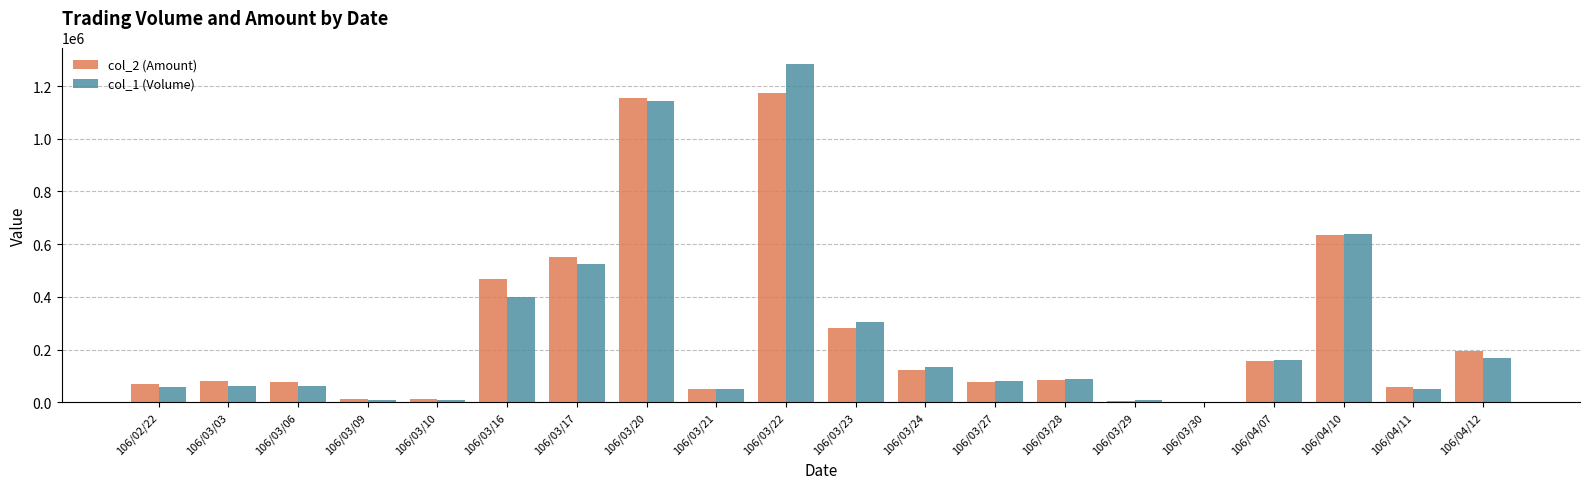

At which category is the sum across all series the highest?

106/03/22